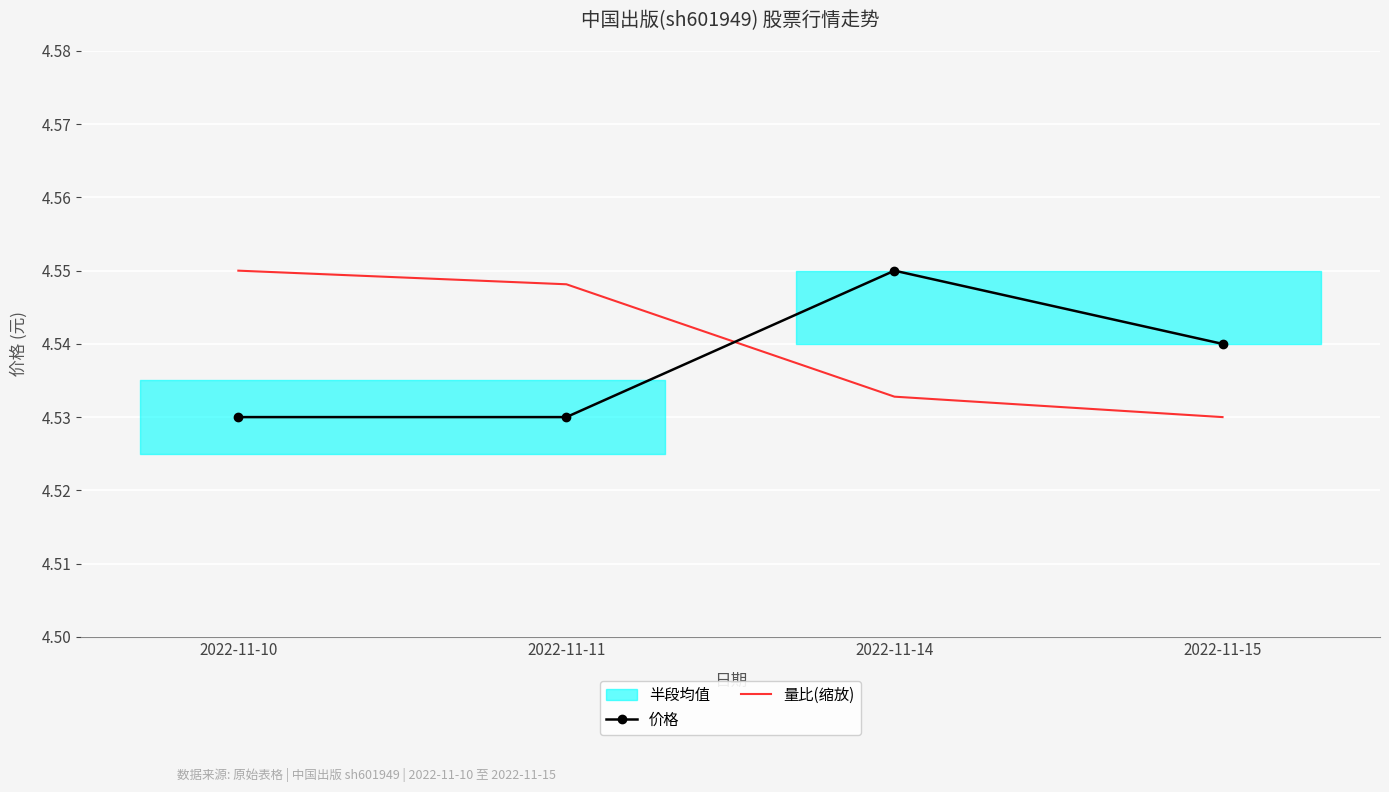

What is the sum of all 量比(缩放) values?

18.2